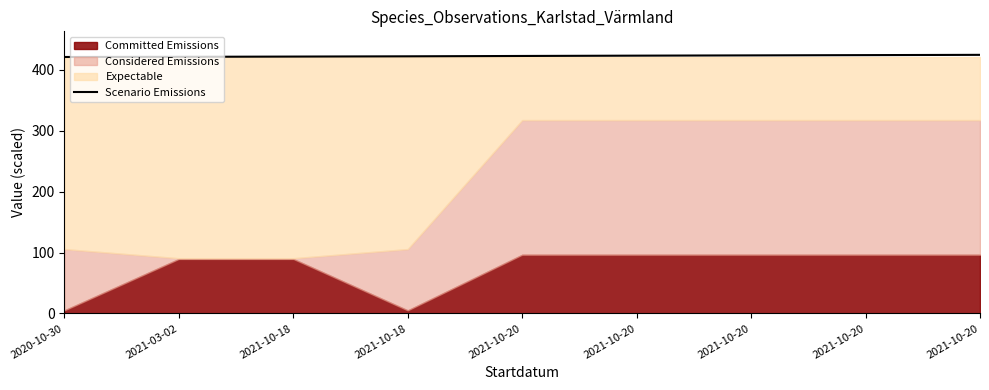

What is the label of the 3rd point from the left?

2021-10-18